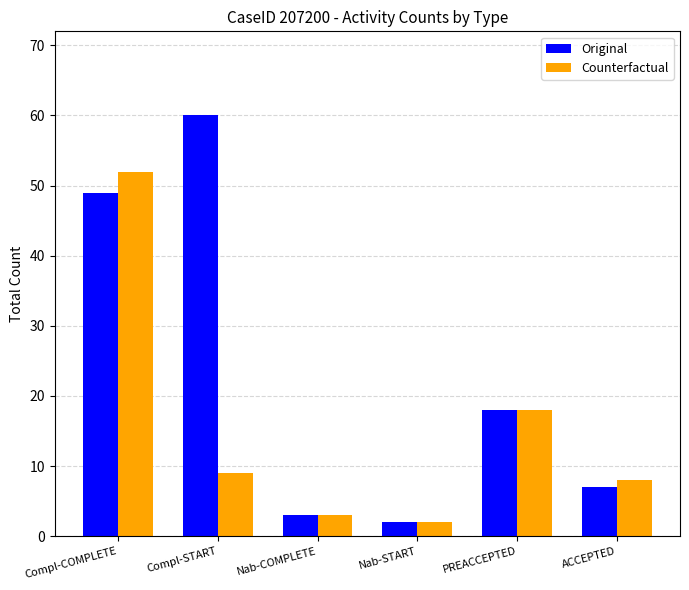

At which category is the sum across all series the highest?

Compl-COMPLETE